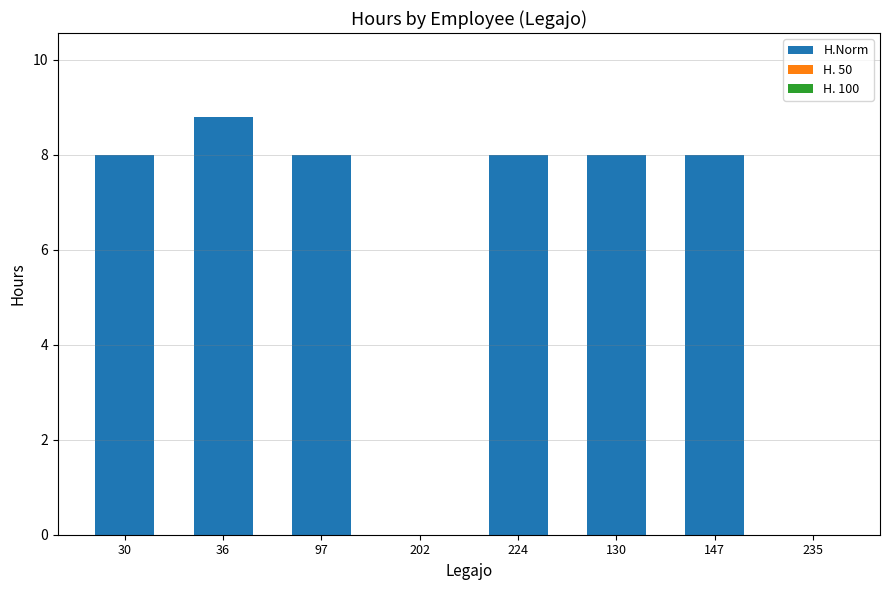

What is the approximate value at 30?

8.0